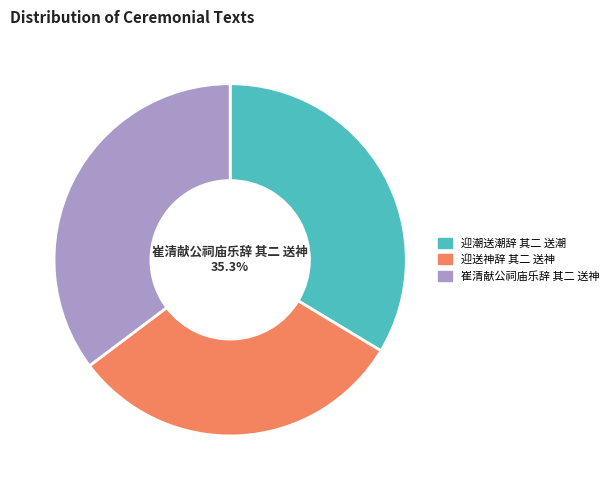

What percentage is the 迎潮送潮辞 其二 送潮 slice, to the nearest percent?

34%